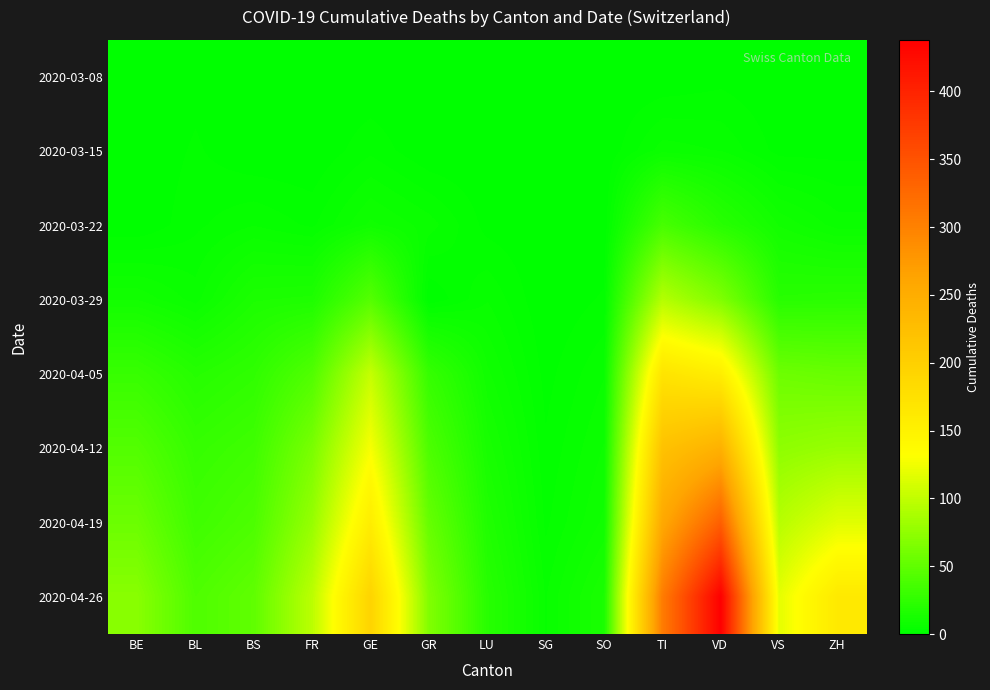

Reading right to left, transcribe all the data shown in this chart.

2020-03-08: ZH=0	VS=0	VD=1	TI=0	SO=0	SG=0	LU=0	GR=0	GE=0	FR=0	BS=0	BL=1	BE=0
2020-03-15: ZH=1	VS=1	VD=5	TI=6	SO=0	SG=0	LU=0	GR=0	GE=3	FR=0	BS=0	BL=2	BE=0
2020-03-22: ZH=6	VS=10	VD=21	TI=37	SO=0	SG=0	LU=1	GR=6	GE=9	FR=3	BS=5	BL=3	BE=0
2020-03-29: ZH=22	VS=21	VD=66	TI=93	SO=2	SG=0	LU=5	GR=0	GE=44	FR=16	BS=15	BL=6	BE=10
2020-04-05: ZH=54	VS=57	VD=155	TI=170	SO=5	SG=1	LU=9	GR=28	GE=102	FR=42	BS=25	BL=20	BE=29
2020-04-12: ZH=79	VS=74	VD=244	TI=220	SO=7	SG=2	LU=13	GR=40	GE=128	FR=63	BS=33	BL=28	BE=43
2020-04-19: ZH=116	VS=95	VD=336	TI=257	SO=9	SG=3	LU=17	GR=53	GE=157	FR=78	BS=40	BL=33	BE=56
2020-04-26: ZH=163	VS=119	VD=438	TI=306	SO=14	SG=5	LU=21	GR=67	GE=194	FR=97	BS=50	BL=41	BE=71